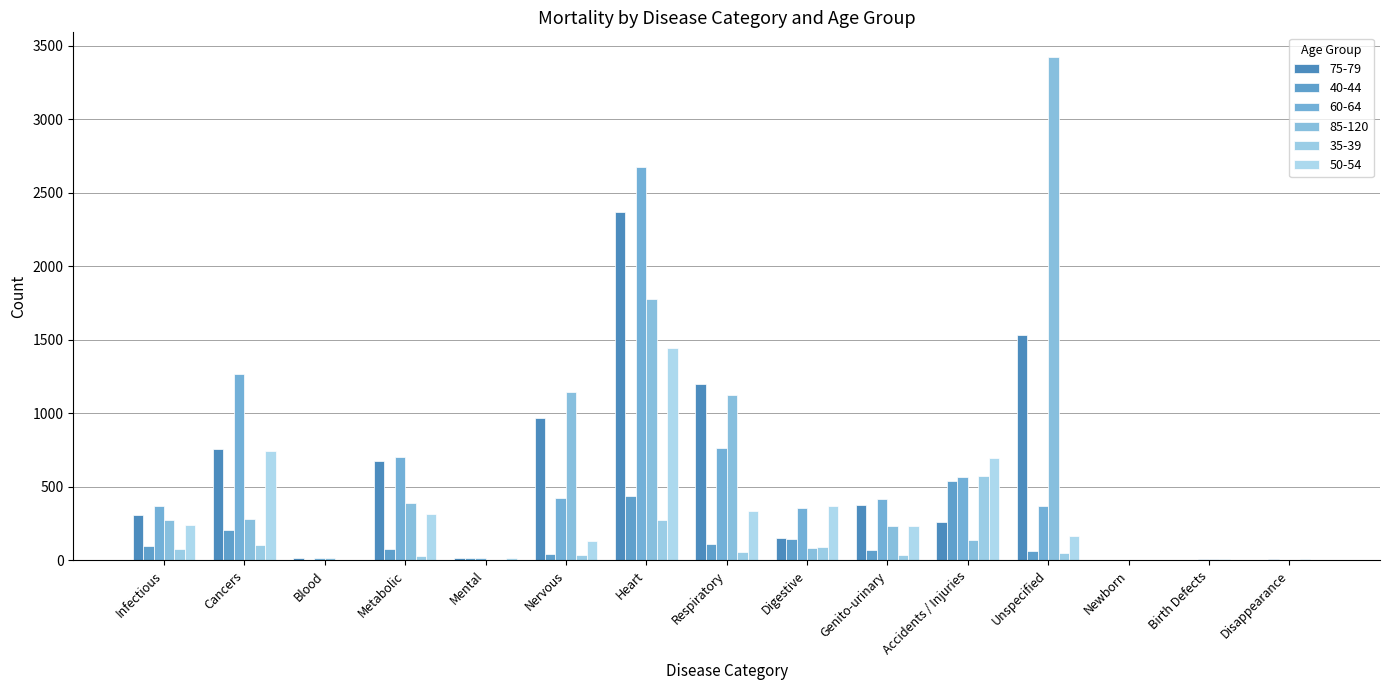

Where does the 75-79 series first go above 307?

Cancers